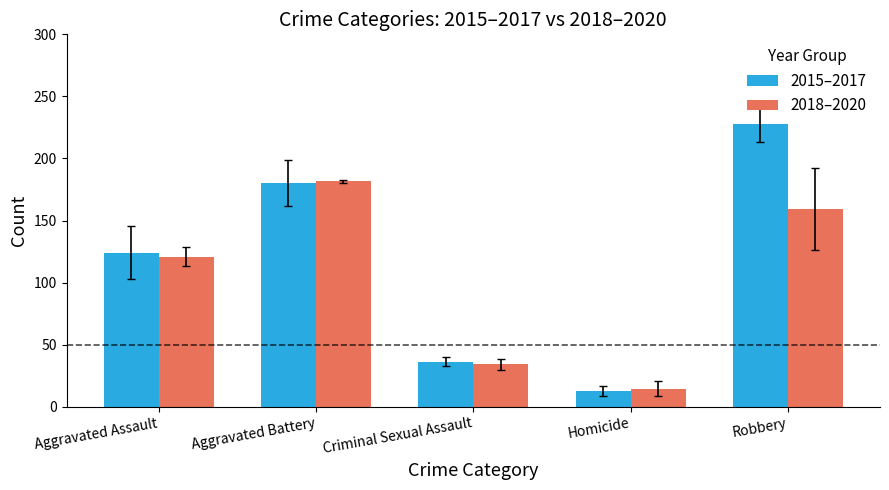

What is the total value across all series at Criminal Sexual Assault?

70.7